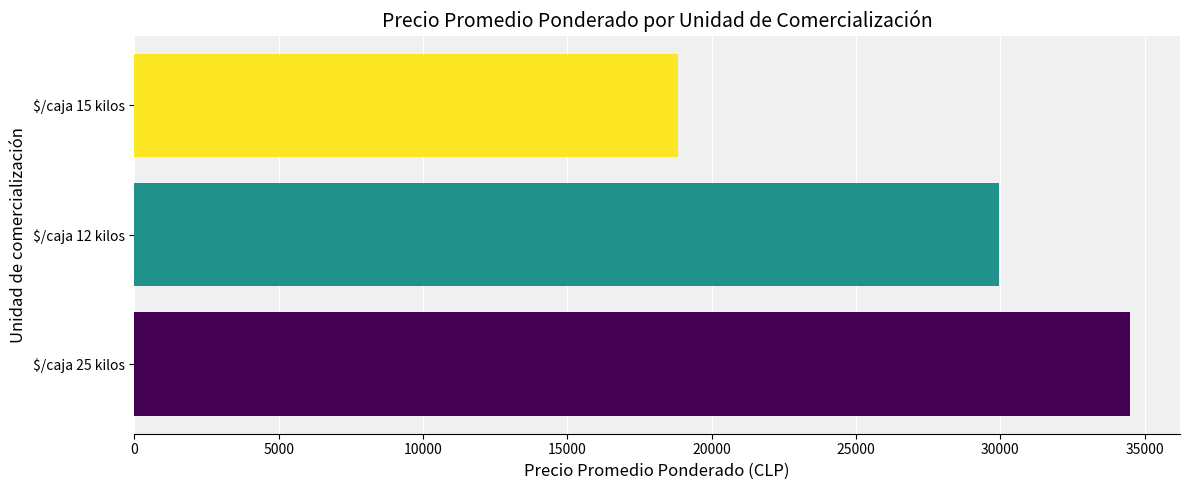

Reading top to bottom, transcribe all the data shown in this chart.

18833.3	29957.1	34500.0